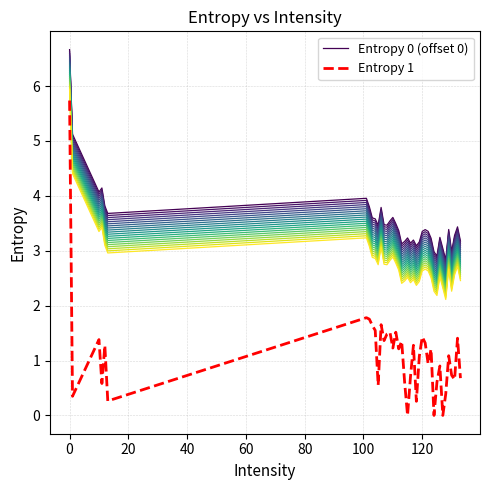

Which series has the widest spread of values?

Entropy 1